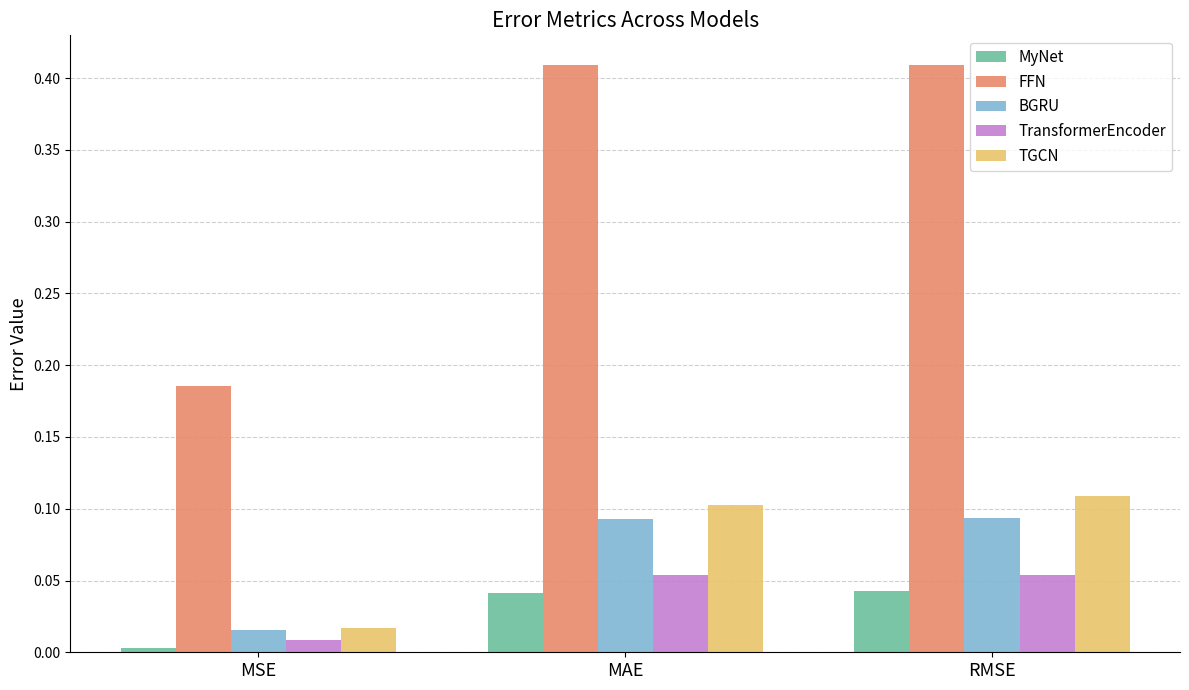

True or false: BGRU has a value of 0.1 at RMSE.

True